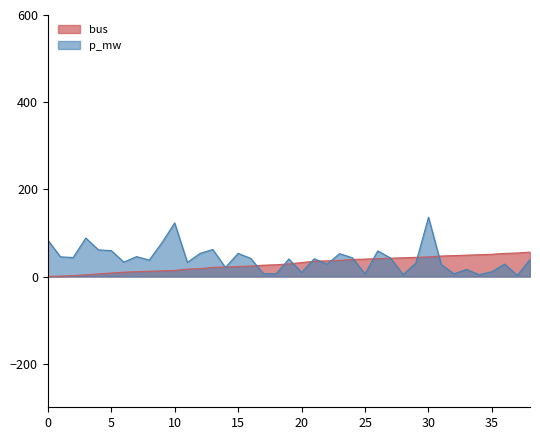

At 36, list the series in order from largest to smallest.

bus, p_mw